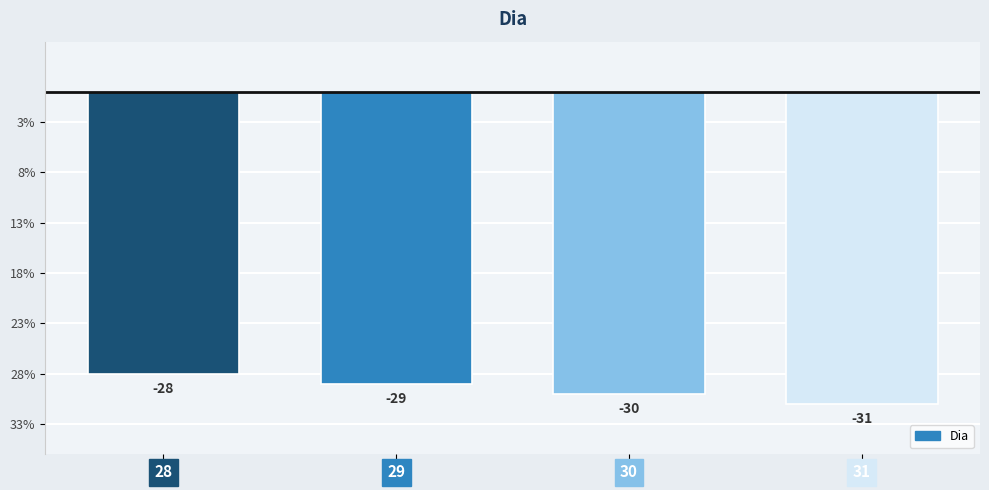

Does the chart contain any negative values?

Yes